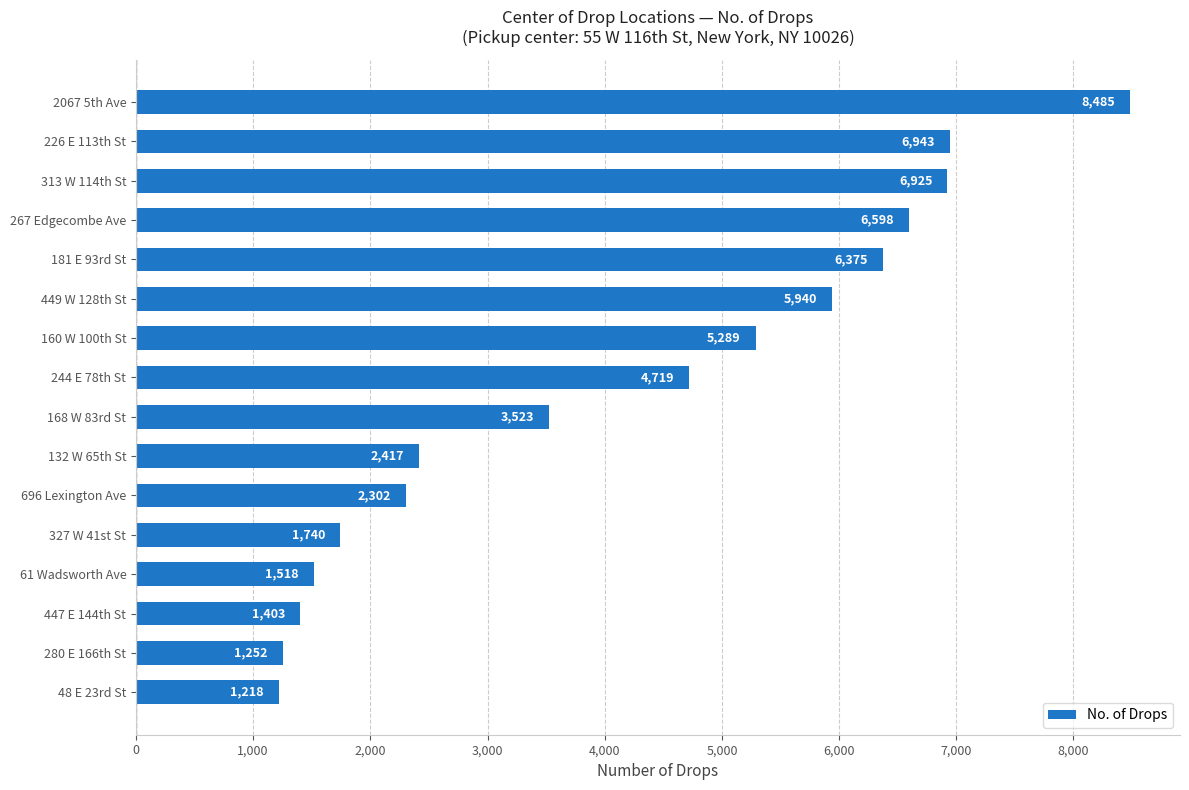

What is the approximate value at 48 E 23rd St?

1218